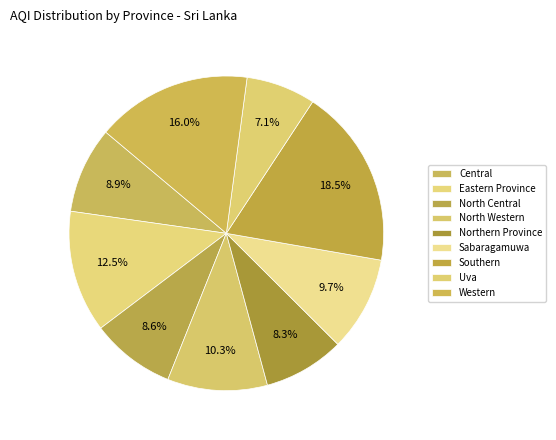

How many segments does this pie chart have?

9